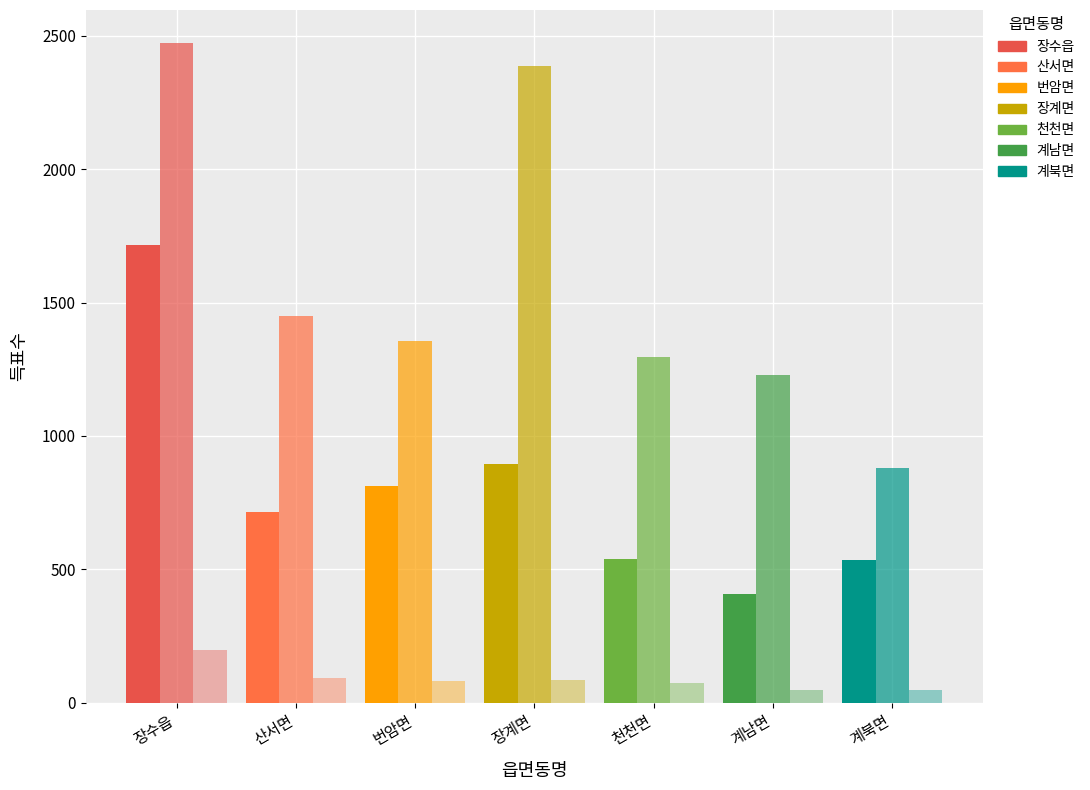

Count the number of categories in the chart.

7